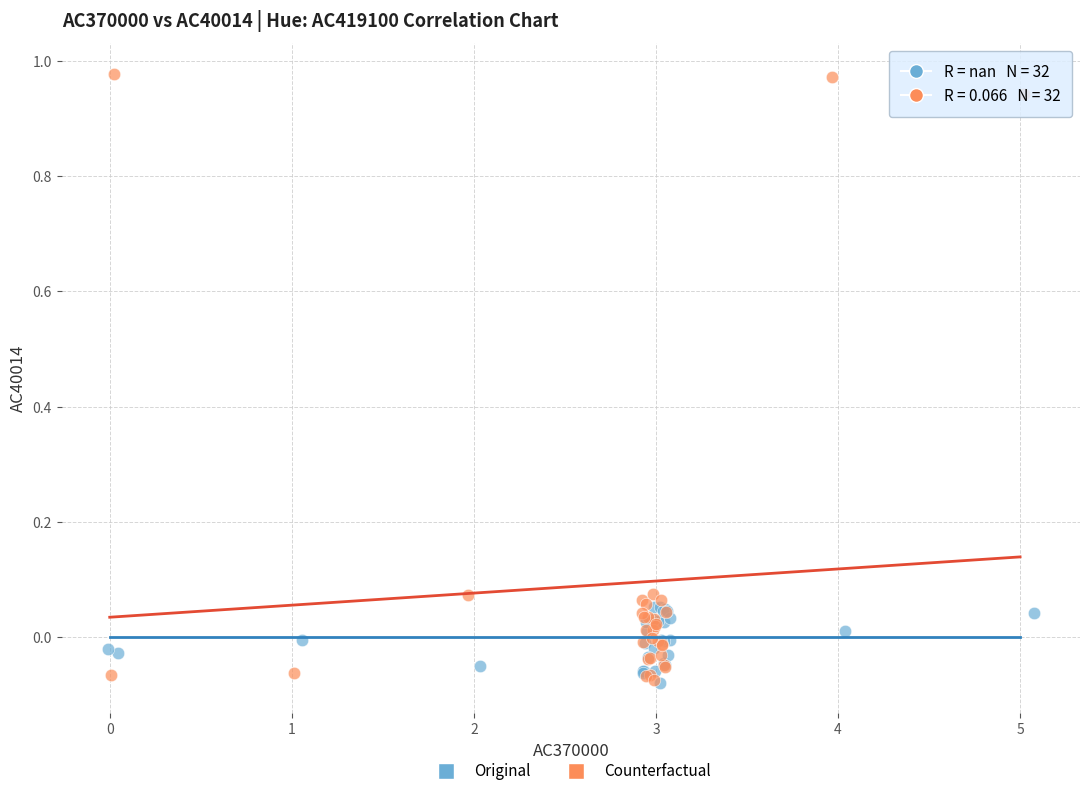

Which series has the widest spread of Y values?

Counterfactual